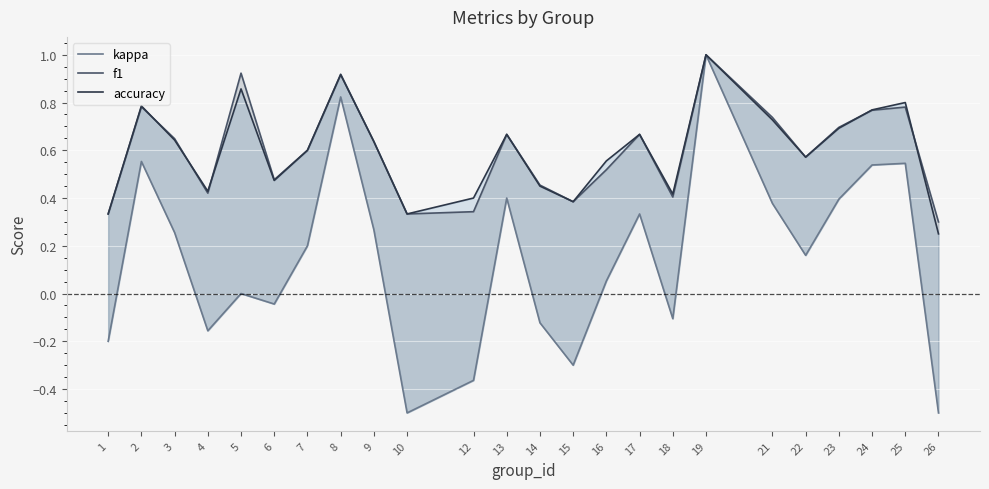

Which has a higher value, 16 or 14?

16